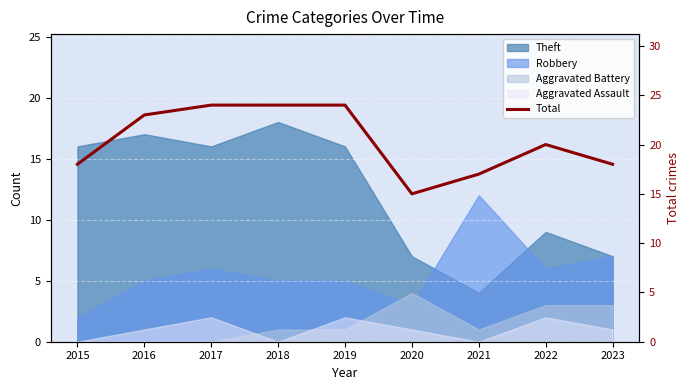

List the labels in order of value, smallest first.

2020, 2021, 2015, 2023, 2022, 2016, 2017, 2018, 2019